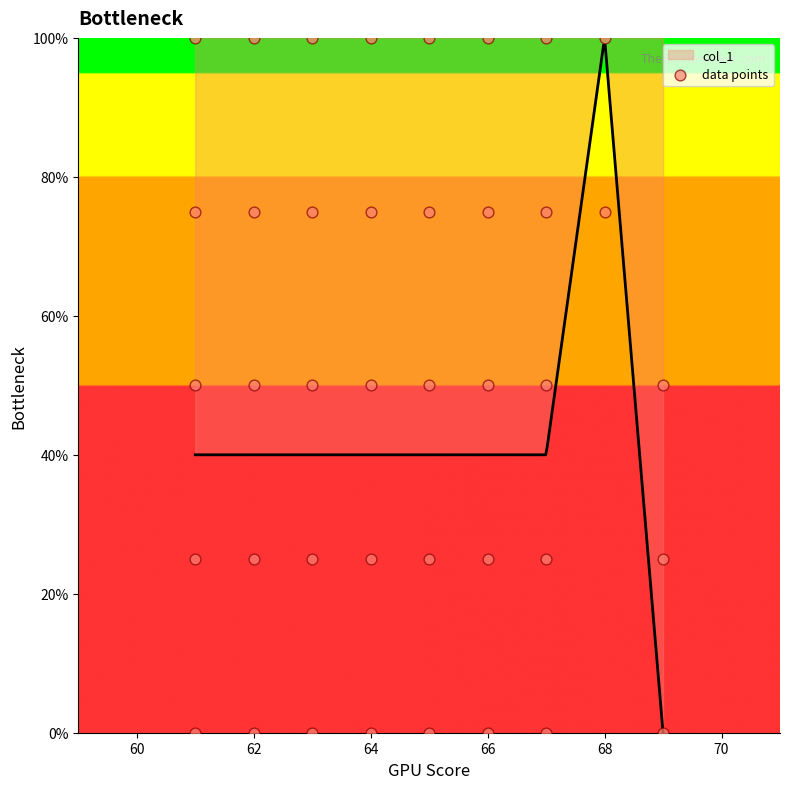

What is the maximum value for col_1?

99.0